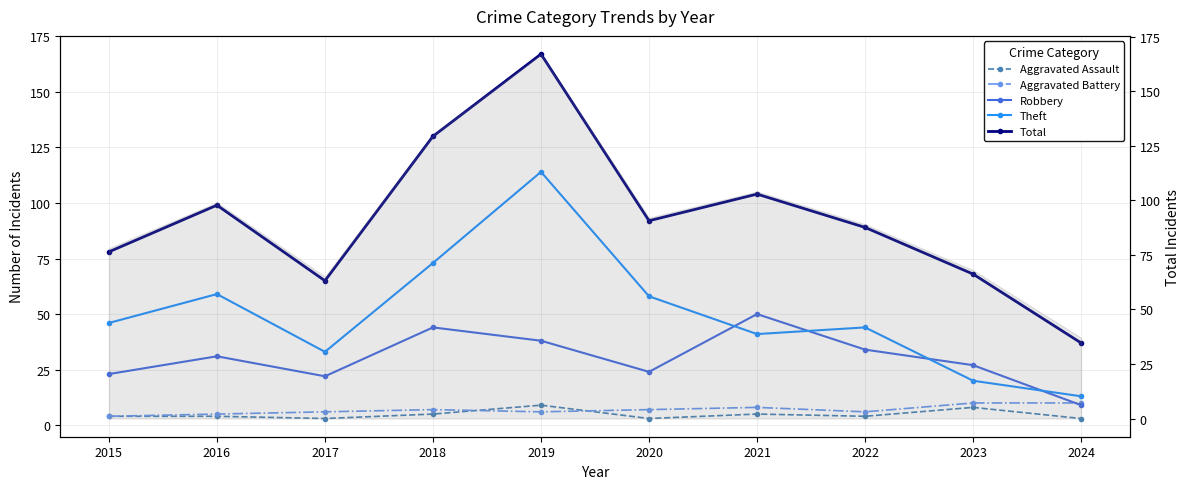

What is the value of the Aggravated Assault point at the 8th from the left?

4